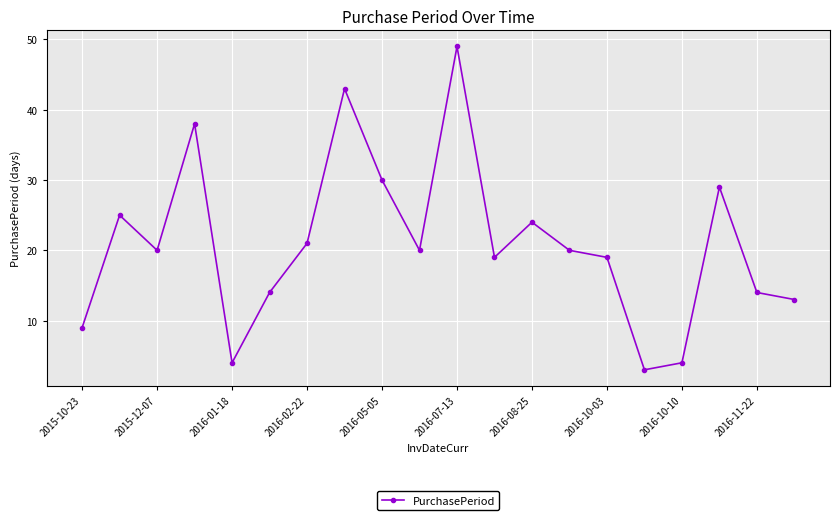

What is the sum of all values?

418